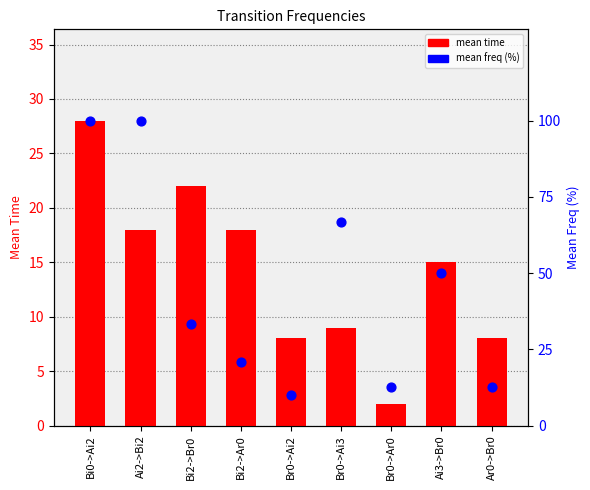

Which series contains the highest Y value?

mean freq (%)